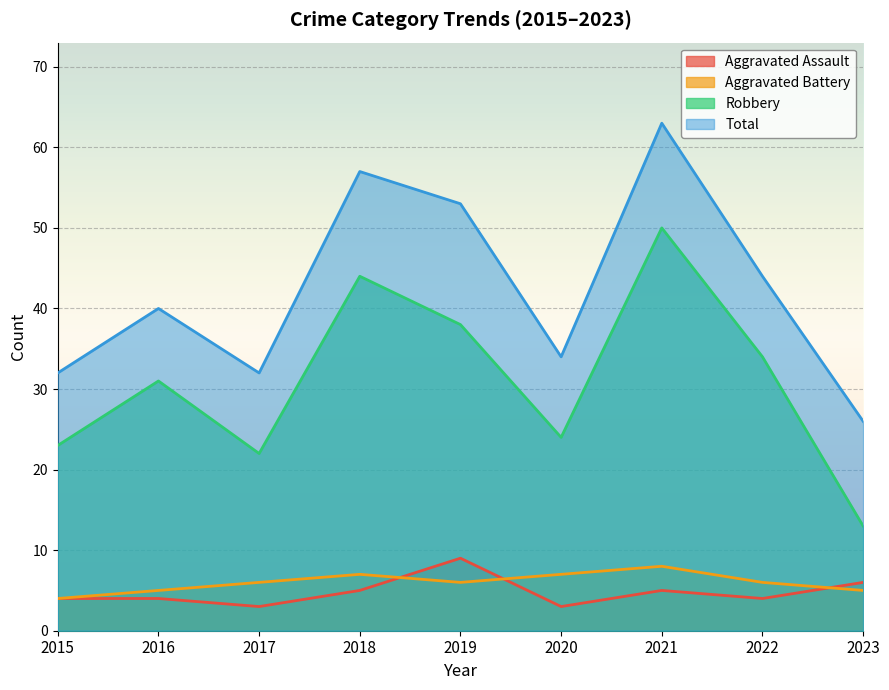

At which category does the chart reach its peak across all series?

2021